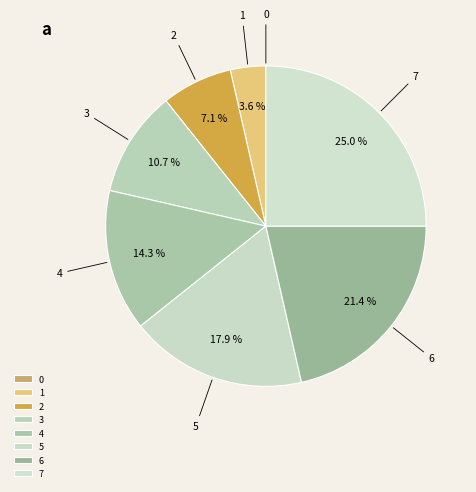

Do 2 and 5 together represent more than half of the pie?

No